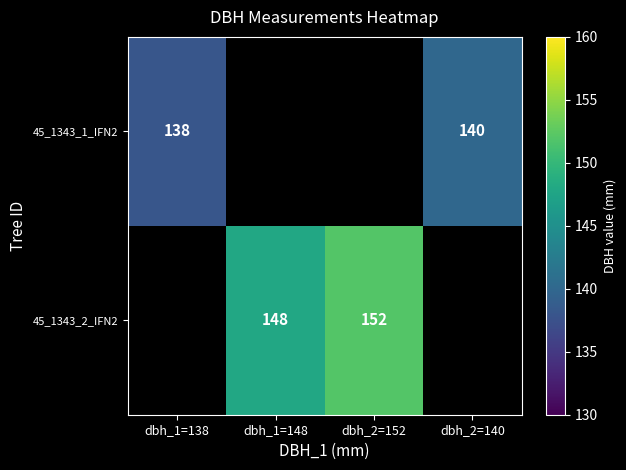

The value of 45_1343_1_IFN2 at dbh_2=140 is 57. True or false?

False